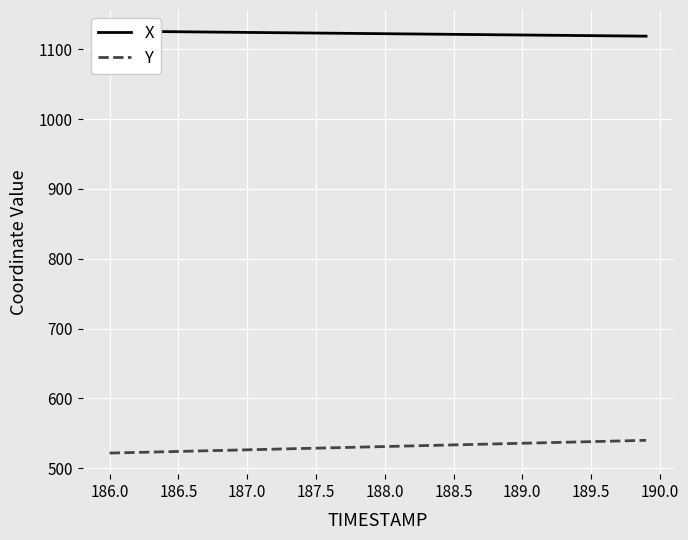

What are all the series names shown in the legend?

X, Y